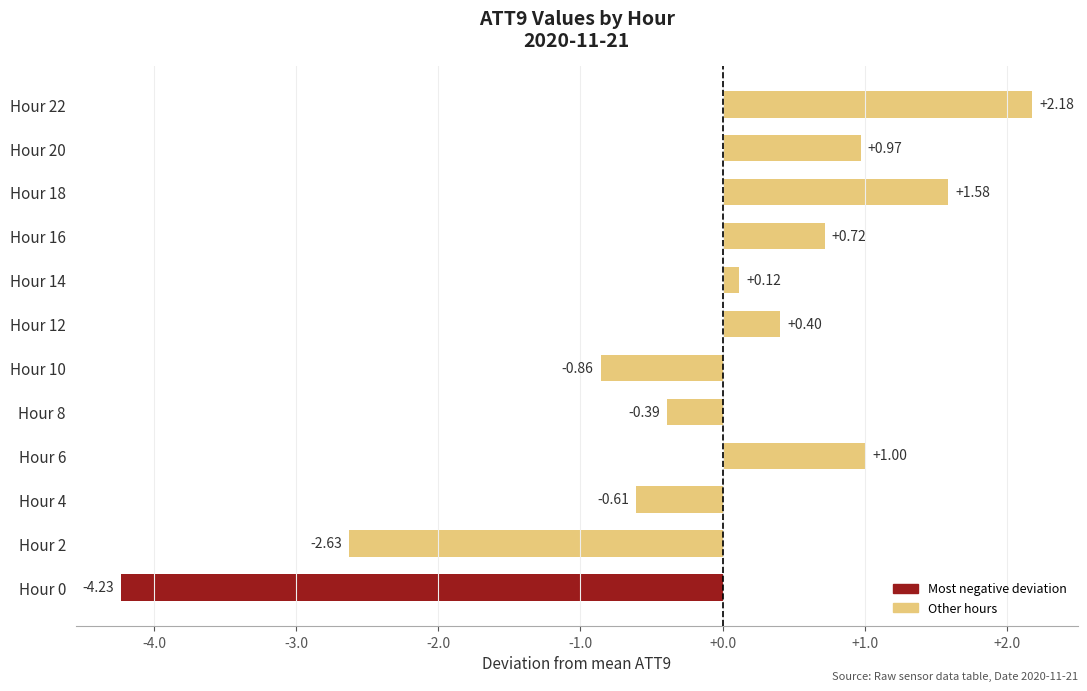

At which category does the chart reach its minimum across all series?

Hour 0